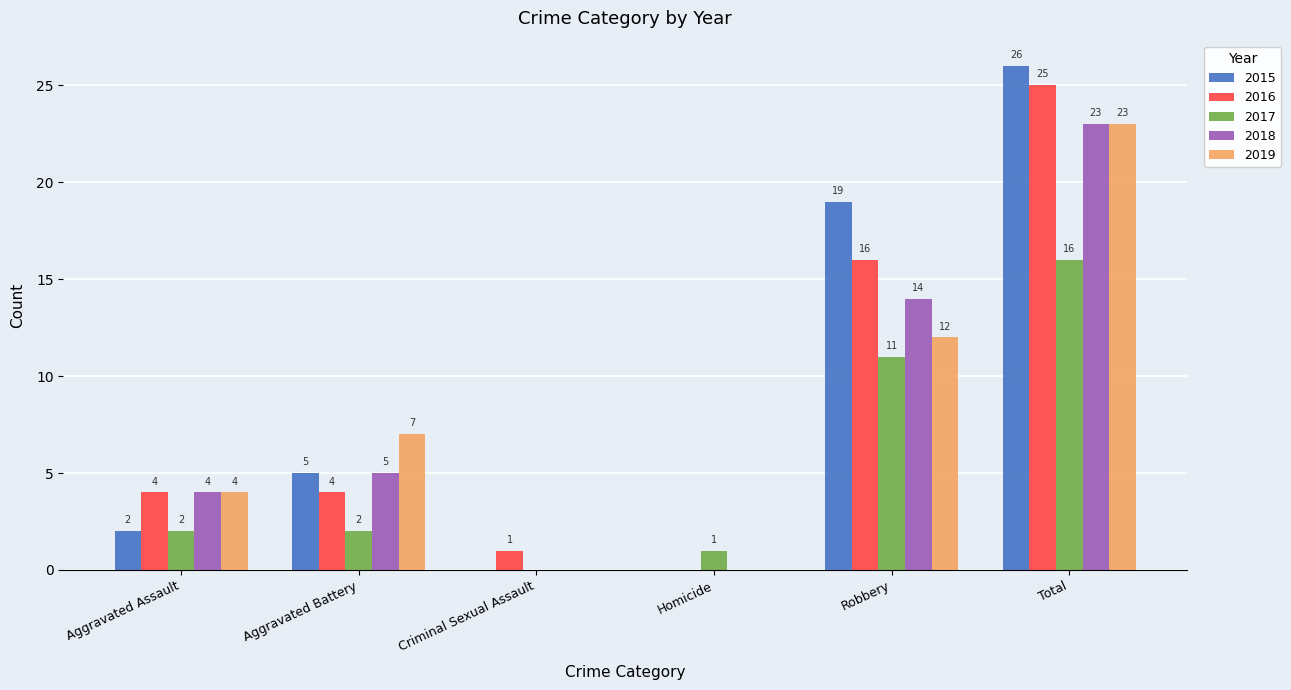

How many 2018 values are between 0 and 14?

5